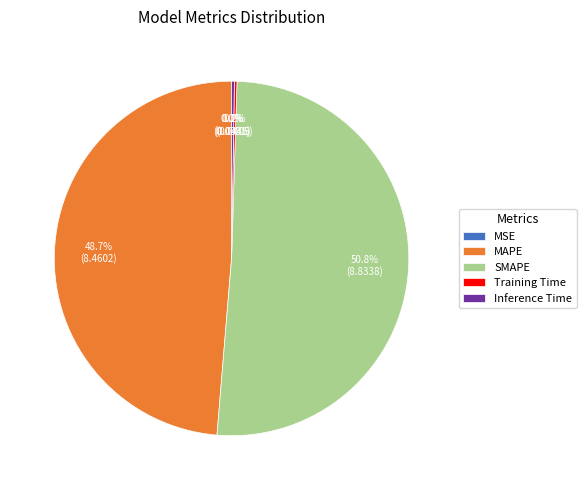

What percentage do SMAPE and MAPE together represent?

99.5%